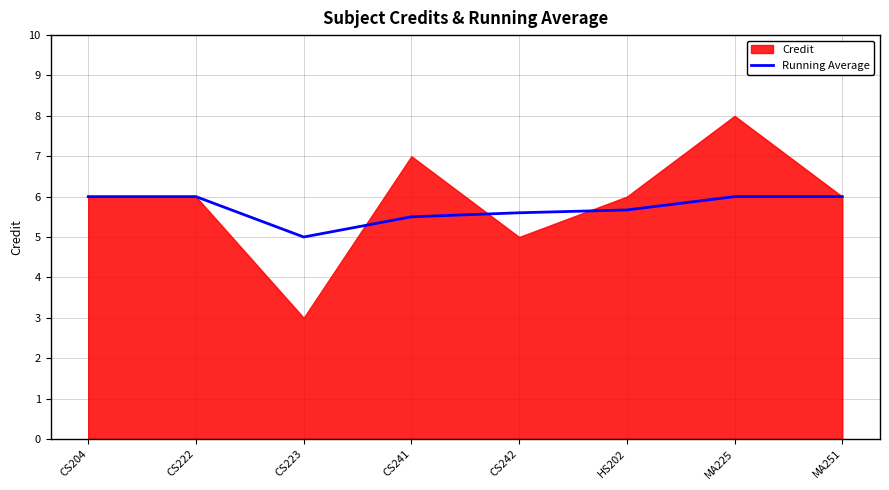

Between CS222 and CS204, which is larger?

CS222